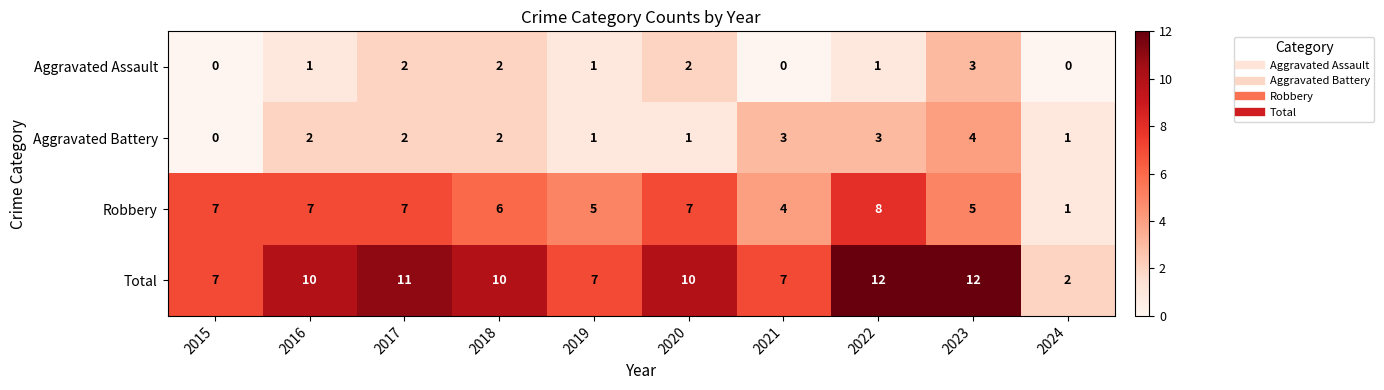

What is the difference between the maximum and second lowest values in the Robbery series?

4